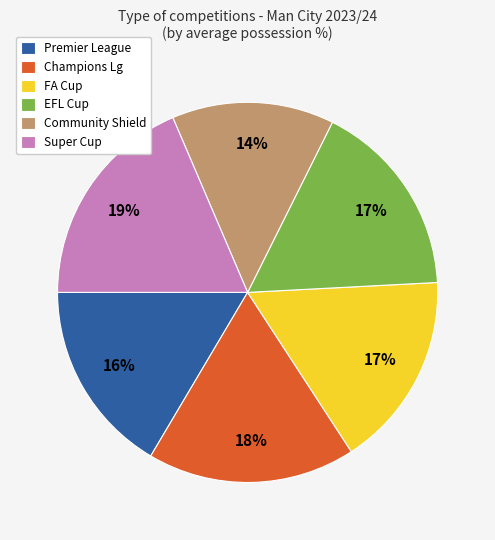

What percentage is the FA Cup slice, to the nearest percent?

17%